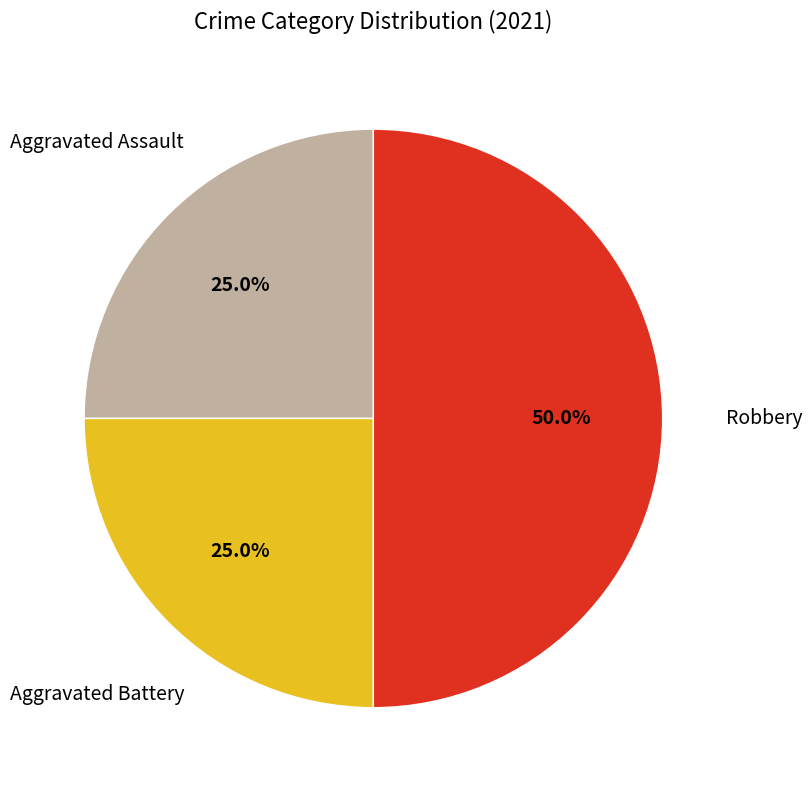

Count the number of slices in the pie.

3